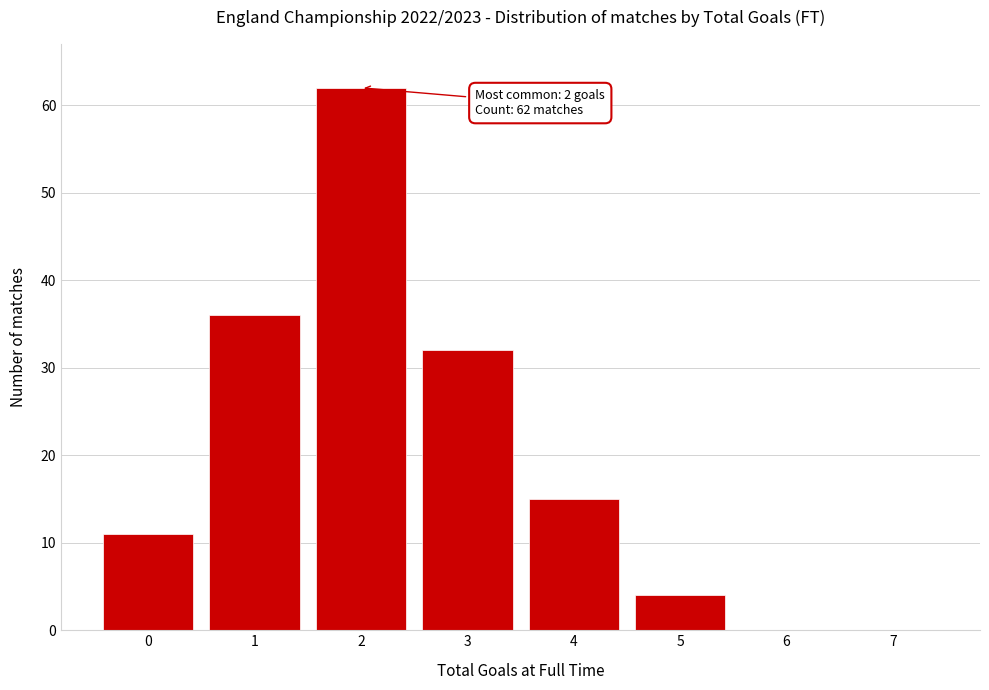

Reading left to right, transcribe all the data shown in this chart.

0=11	1=36	2=62	3=32	4=15	5=4	6=0	7=0